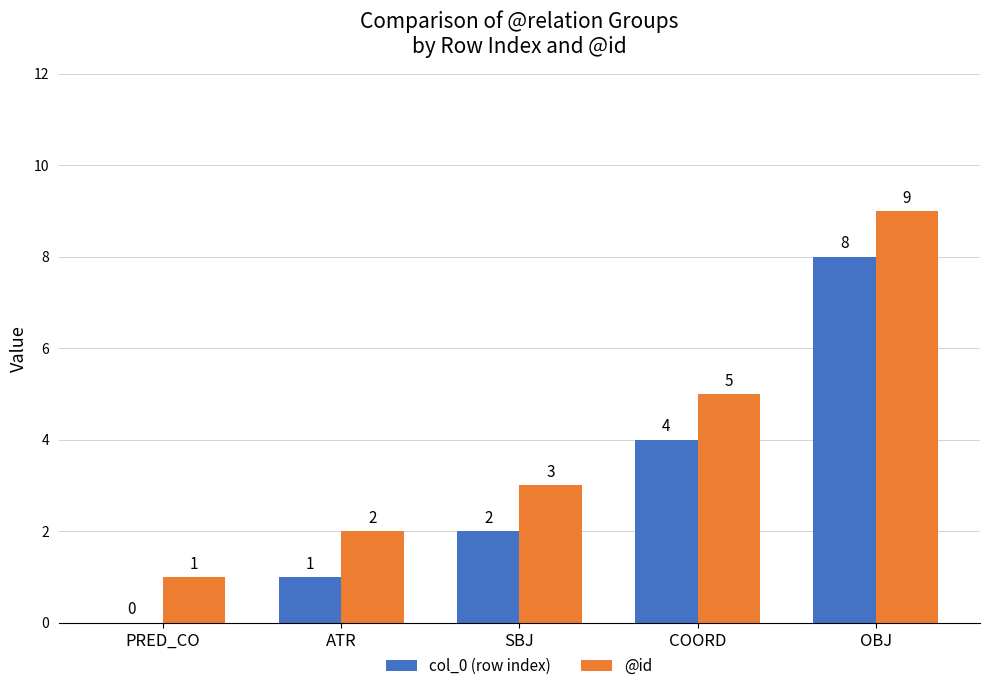

Count the col_0 (row index) values in the range 1 to 4.

3